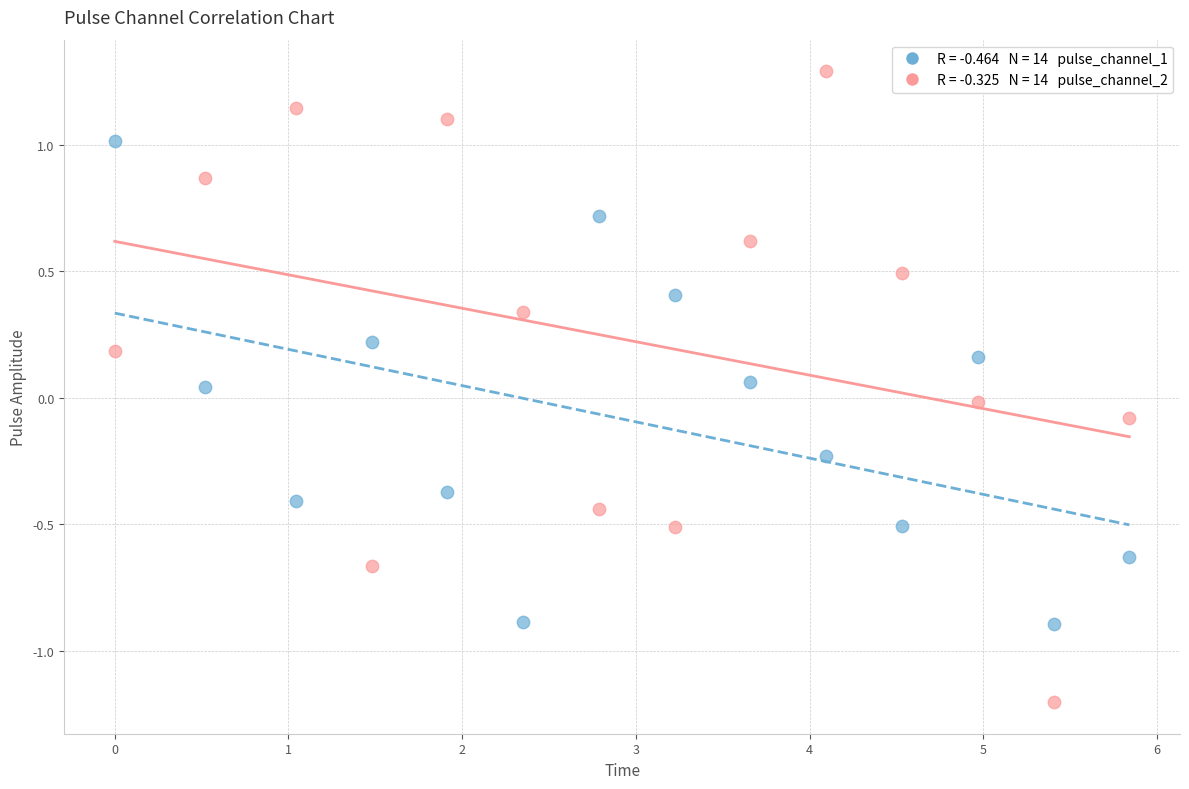

Across all data points, what is the range of X values (max minus min)?

5.8